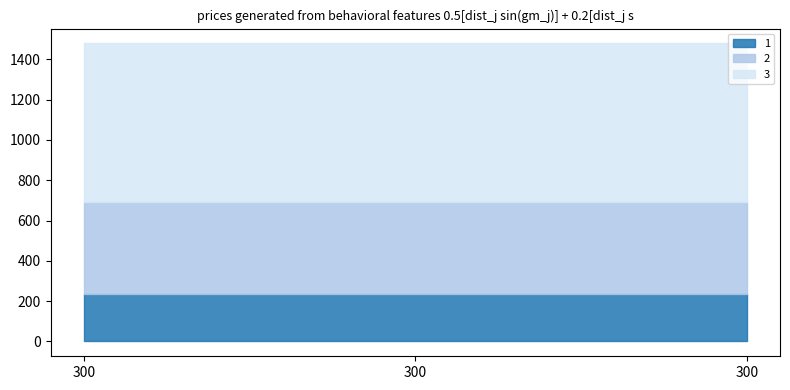

Rank the series by their maximum value, from highest to lowest.

3, 2, 1